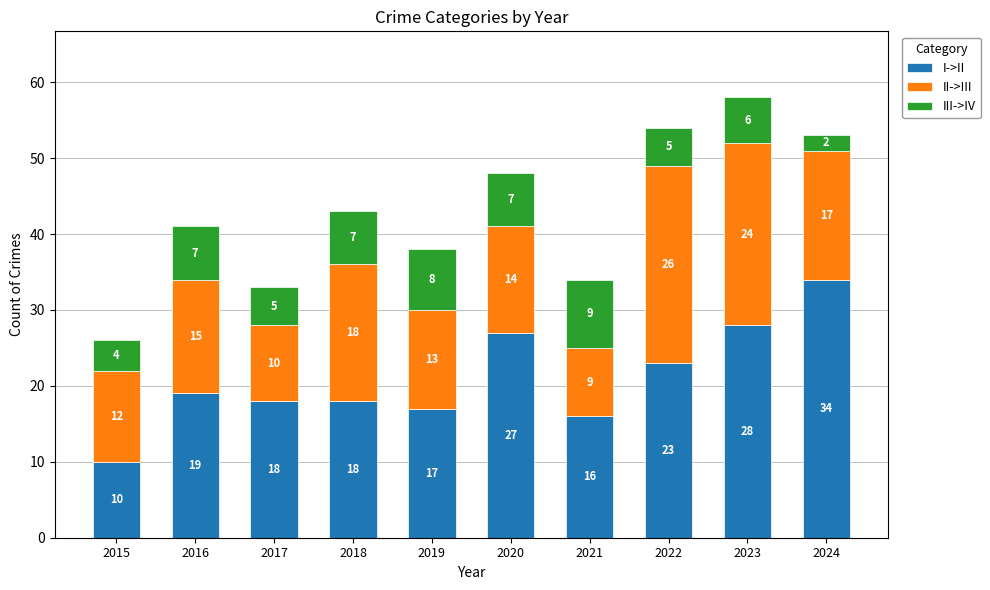

Which category has the lowest value in the I->II series?

2015